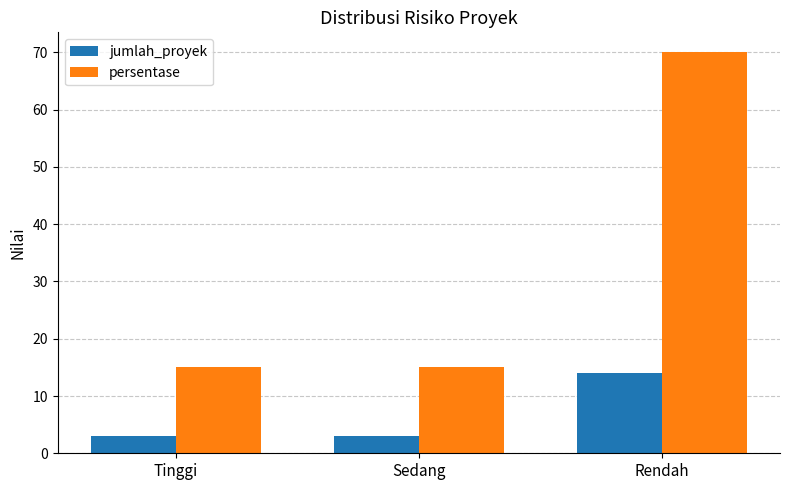

Which series changed the most between Tinggi and Rendah?

persentase